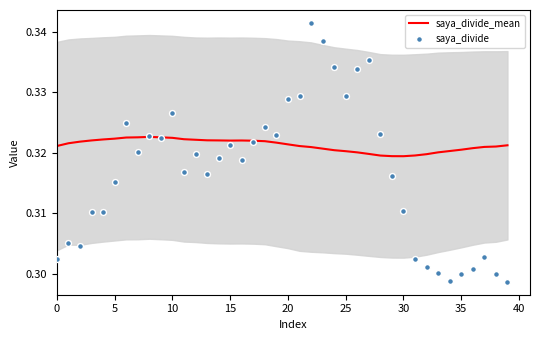

Which series contains the highest Y value?

saya_divide